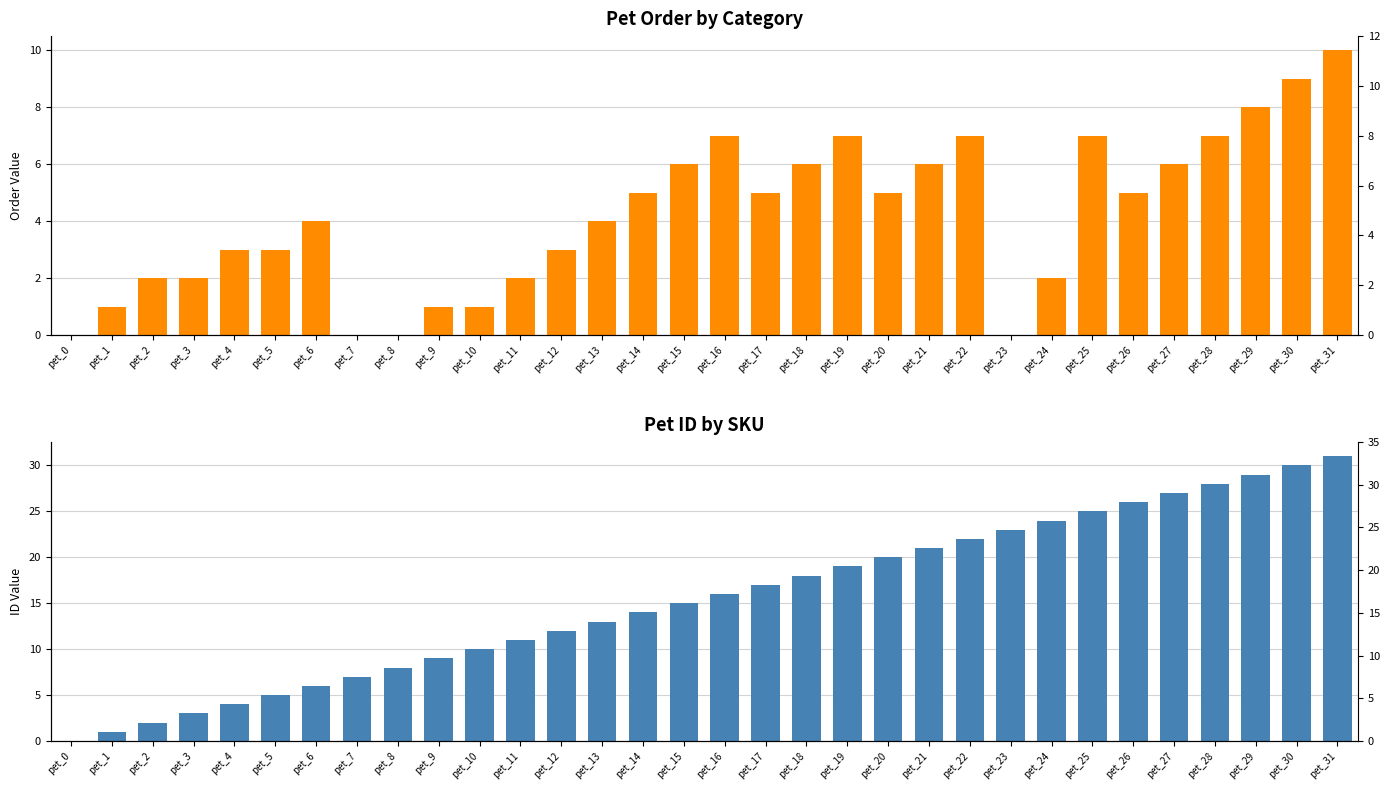

Reading left to right, extract all data points from this chart.

order: pet_0=0	pet_1=1	pet_2=2	pet_3=2	pet_4=3	pet_5=3	pet_6=4	pet_7=0	pet_8=0	pet_9=1	pet_10=1	pet_11=2	pet_12=3	pet_13=4	pet_14=5	pet_15=6	pet_16=7	pet_17=5	pet_18=6	pet_19=7	pet_20=5	pet_21=6	pet_22=7	pet_23=0	pet_24=2	pet_25=7	pet_26=5	pet_27=6	pet_28=7	pet_29=8	pet_30=9	pet_31=10
id: pet_0=0	pet_1=1	pet_2=2	pet_3=3	pet_4=4	pet_5=5	pet_6=6	pet_7=7	pet_8=8	pet_9=9	pet_10=10	pet_11=11	pet_12=12	pet_13=13	pet_14=14	pet_15=15	pet_16=16	pet_17=17	pet_18=18	pet_19=19	pet_20=20	pet_21=21	pet_22=22	pet_23=23	pet_24=24	pet_25=25	pet_26=26	pet_27=27	pet_28=28	pet_29=29	pet_30=30	pet_31=31